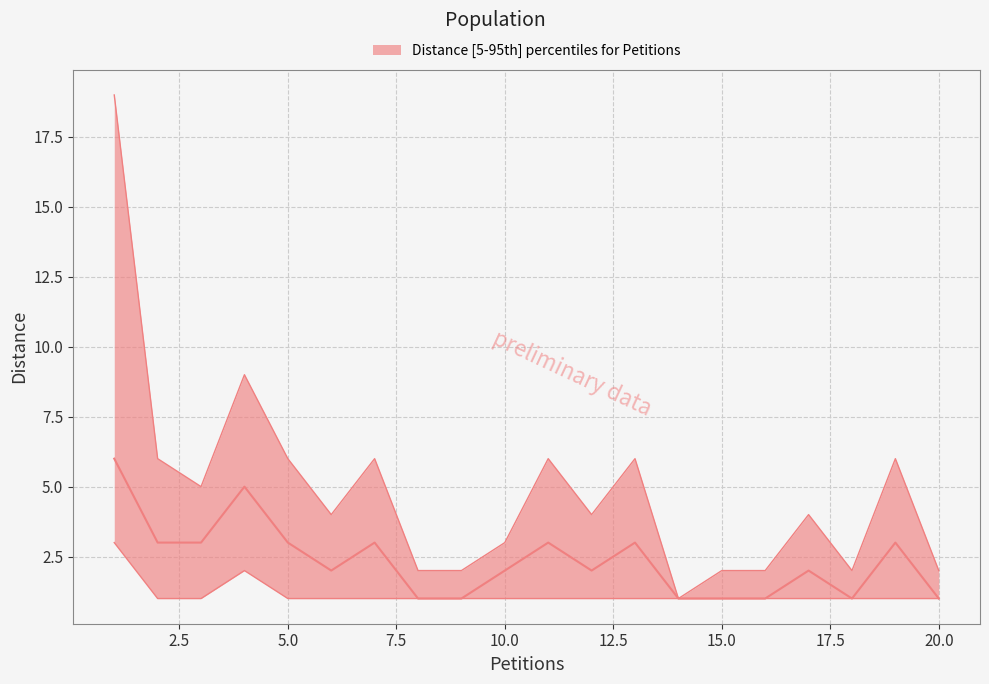

How many data points are less than 2?

7